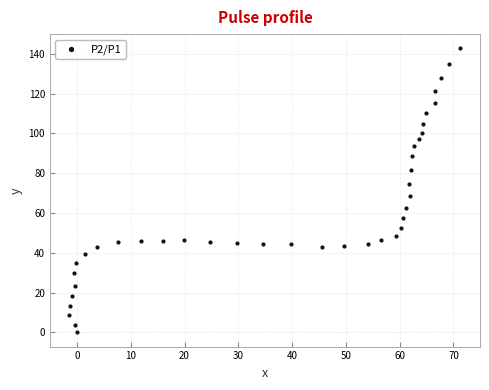

What is the range of X values (max minus min)?

72.7